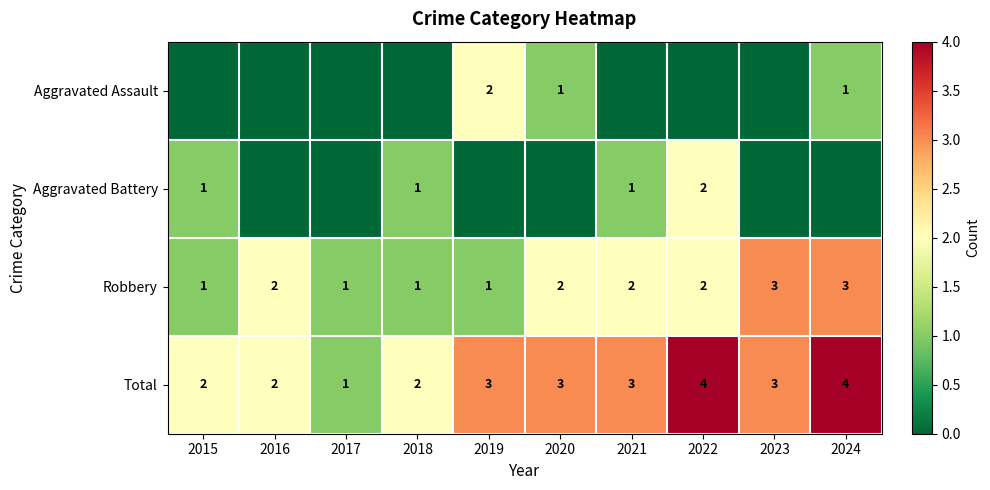

The value of Robbery at 2020 is 1. True or false?

False